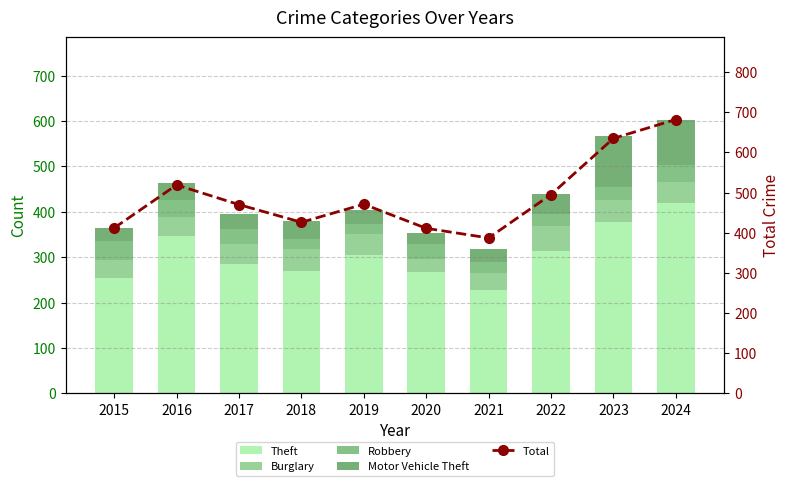

What is the sum of all Total values?

4908